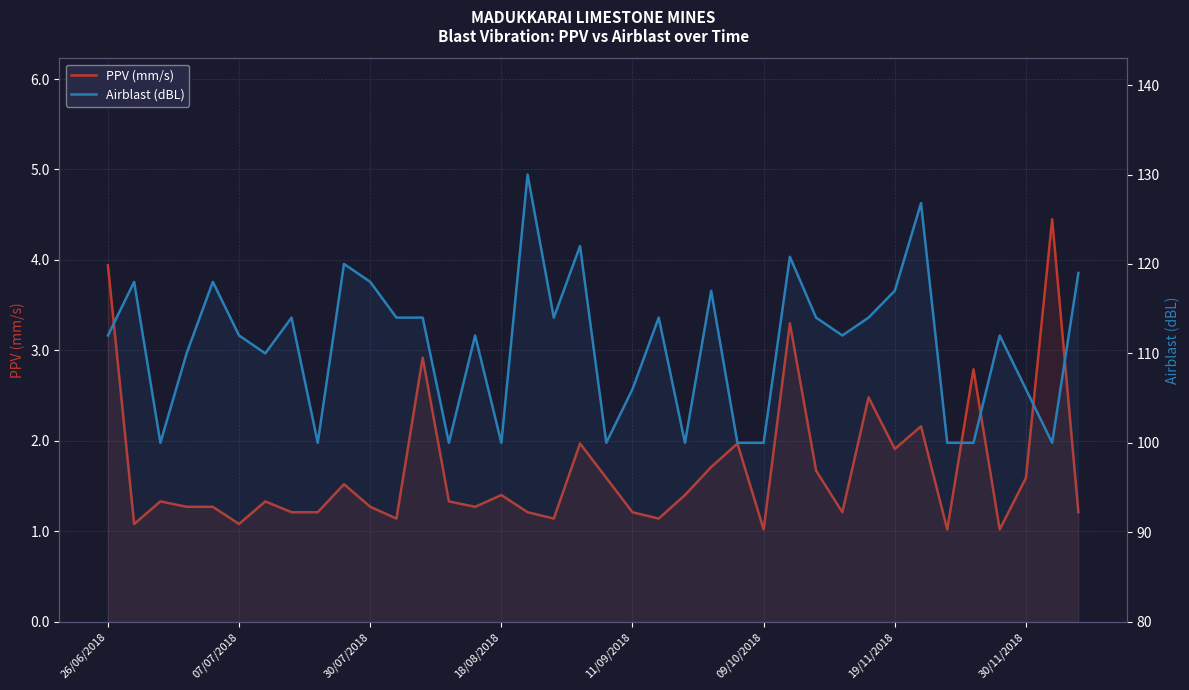

True or false: PPV (mm/s) and Airblast (dBL) intersect in this chart.

False